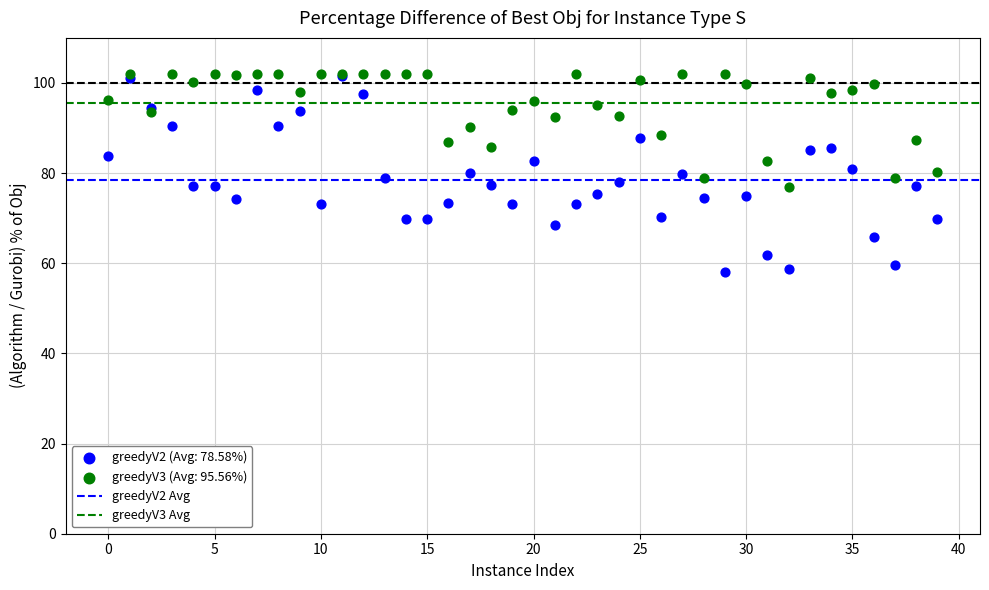

Which series reaches the minimum Y coordinate?

greedyV2 (Avg: 78.58%)